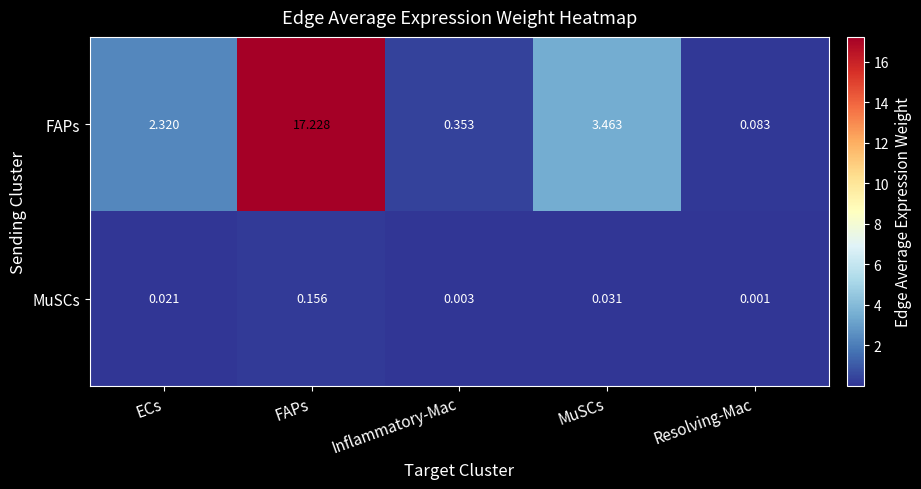

List the series in order of their peak value, lowest first.

MuSCs, FAPs